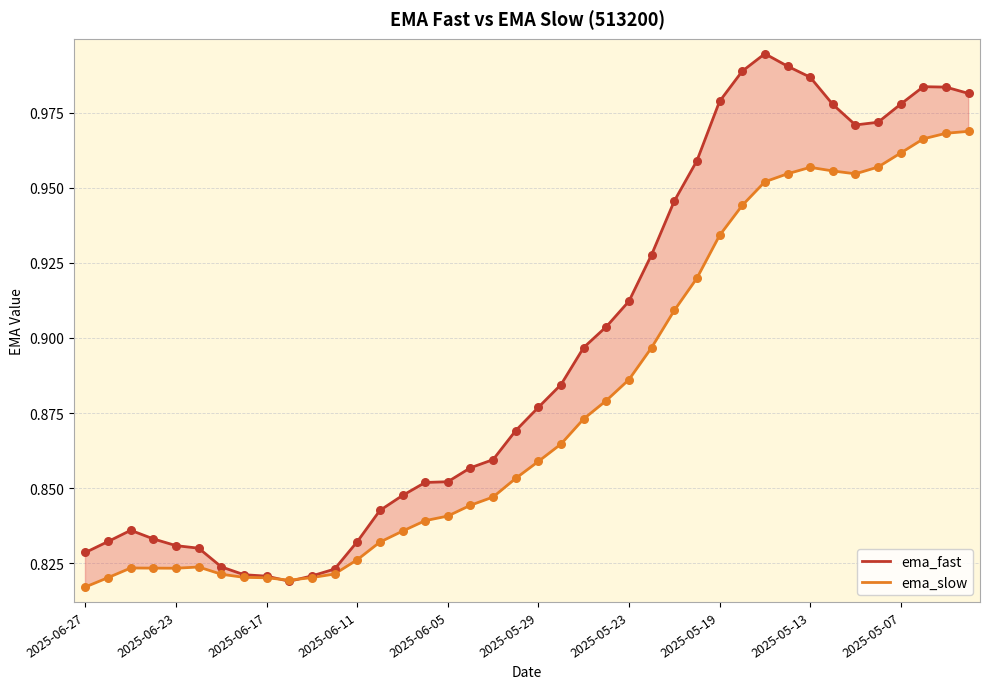

Which series contains the highest Y value?

ema_fast